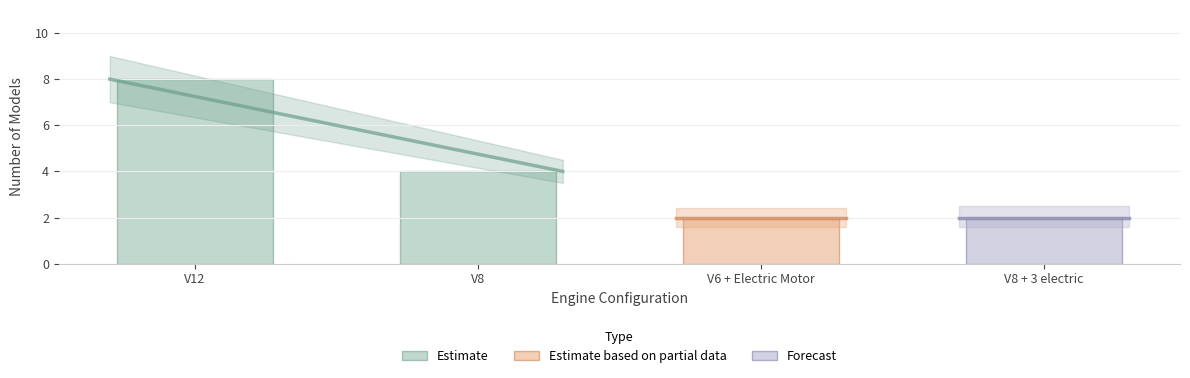

Where is the data nearest to the value 5?

V8